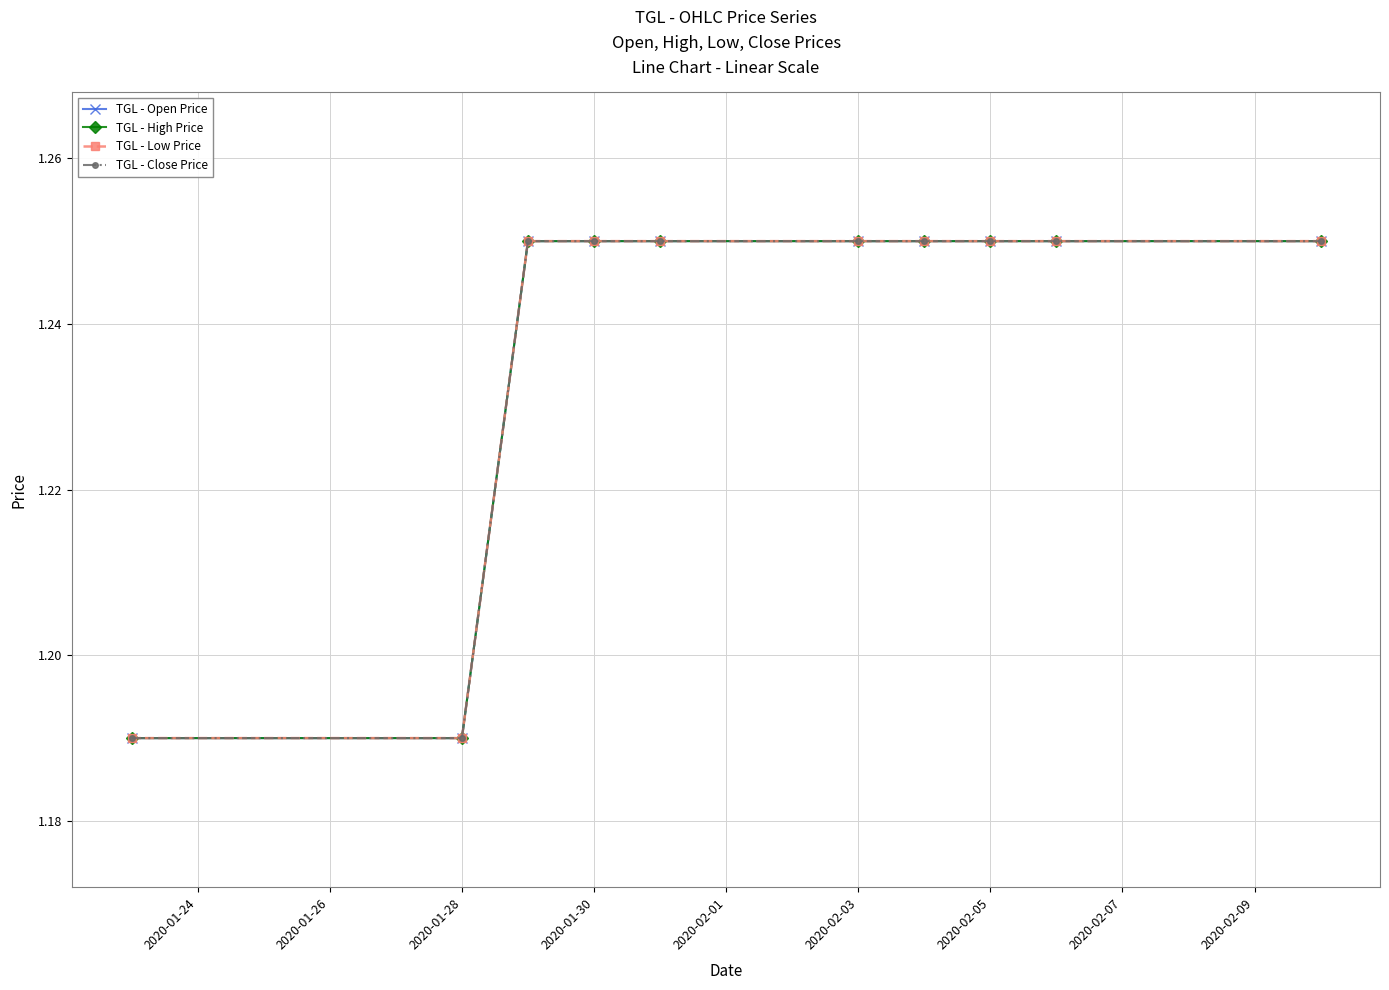

Reading left to right, transcribe all the data shown in this chart.

TGL - Open Price: 1.2	1.2	1.2	1.2	1.2	1.2	1.2	1.2	1.2	1.2
TGL - High Price: 1.2	1.2	1.2	1.2	1.2	1.2	1.2	1.2	1.2	1.2
TGL - Low Price: 1.2	1.2	1.2	1.2	1.2	1.2	1.2	1.2	1.2	1.2
TGL - Close Price: 1.2	1.2	1.2	1.2	1.2	1.2	1.2	1.2	1.2	1.2